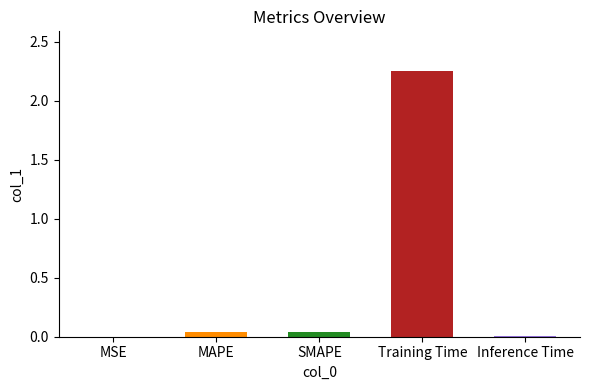

Are the bars horizontal?

No